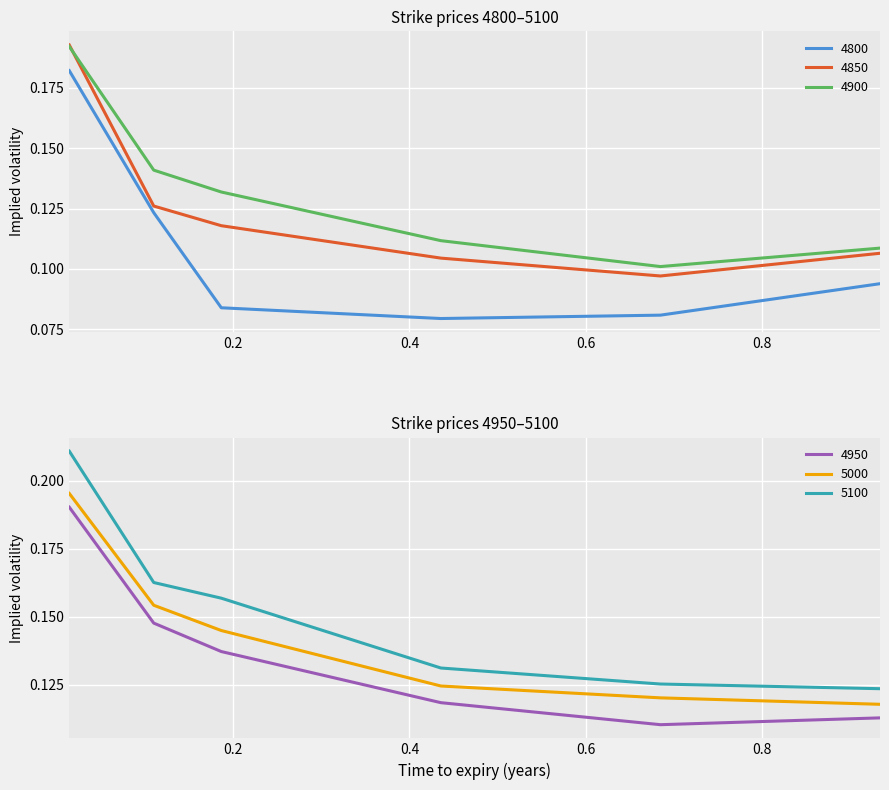

What is the total value across all series at 0.1095890410958904?

0.9